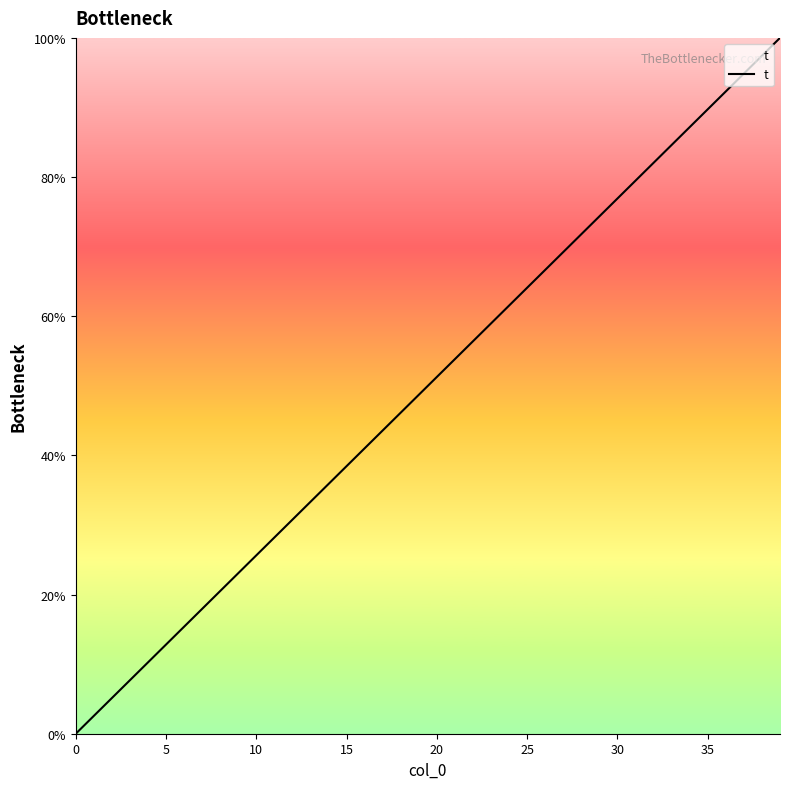

What is the difference between the maximum and minimum values?

100.0